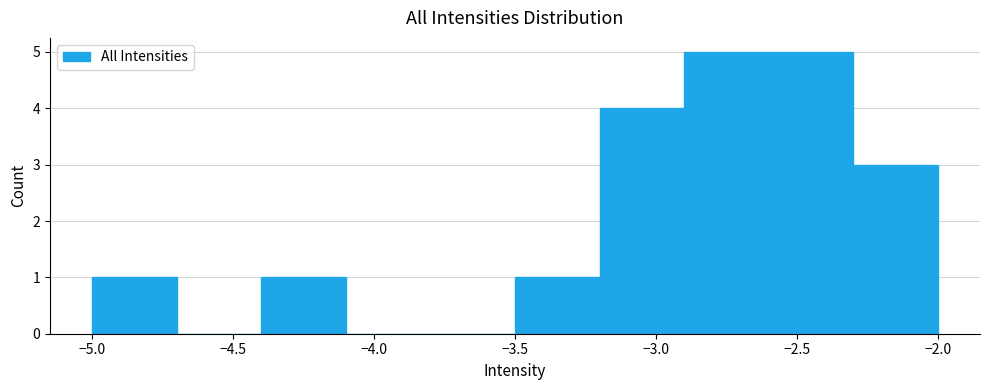

How tall is the bar that spans -2.6 to -2.3 on the x-axis? The values are not printed on the chart, so give them approximately, as read against the axis.

5